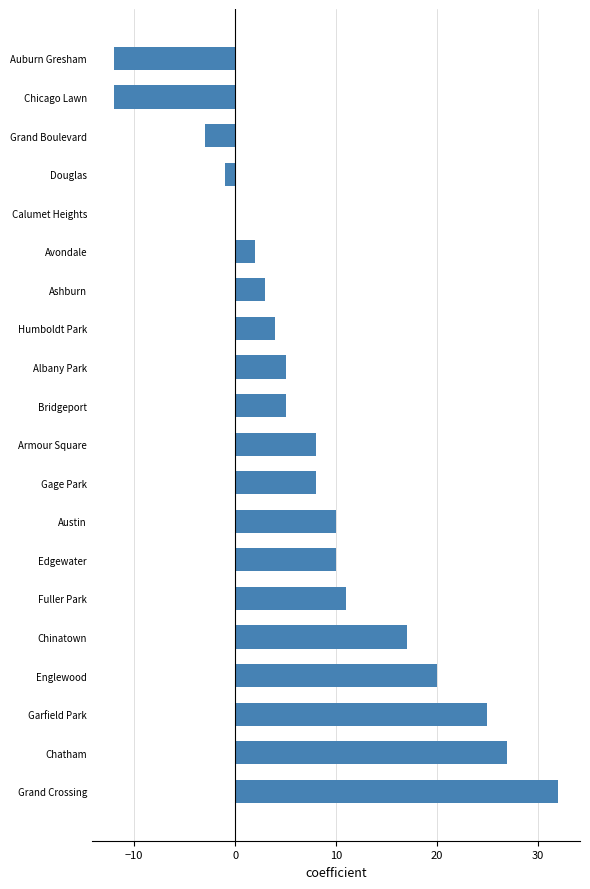

What is the sum of all values?

159